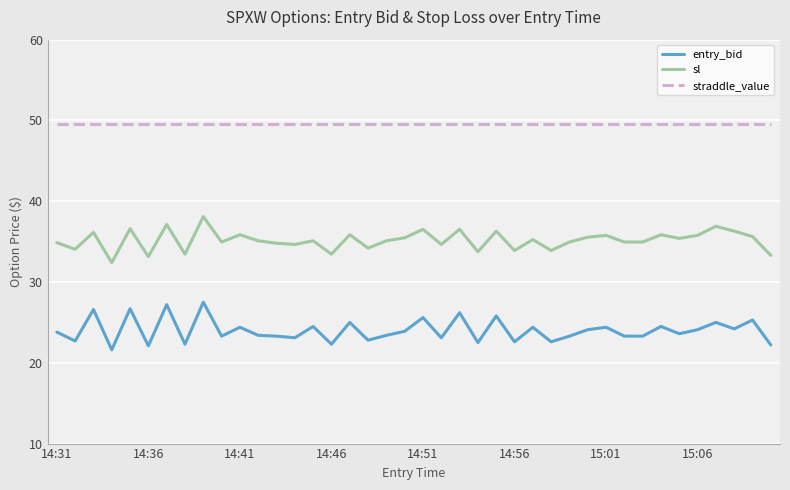

Rank the series by their average value, from lowest to highest.

entry_bid, sl, straddle_value